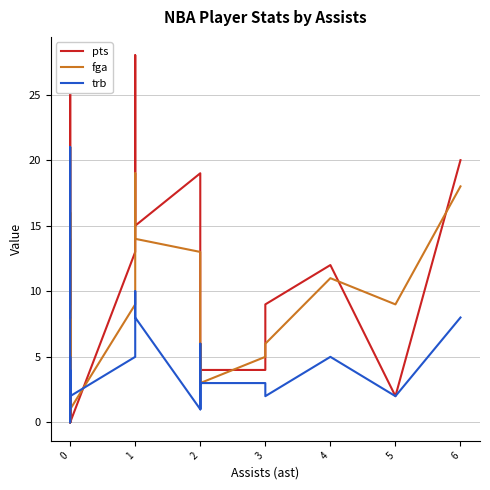

Is the value of trb at 0 greater than the value of fga at 4?

No